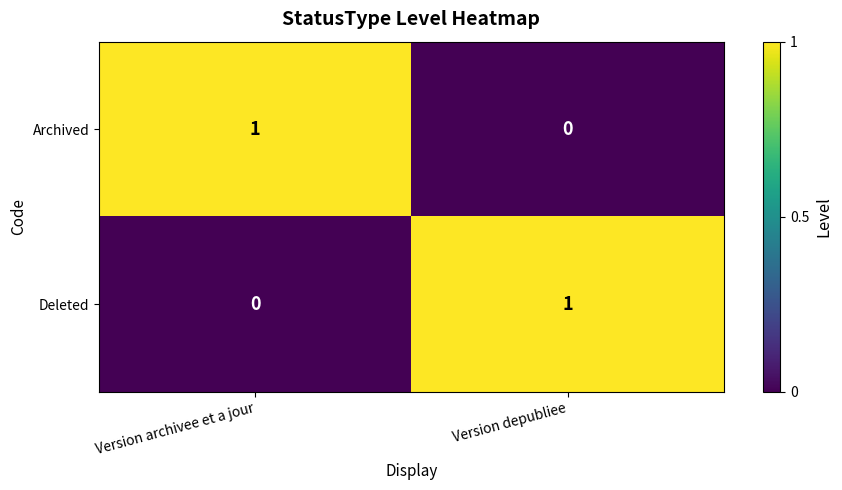

What is the greatest value displayed?

1